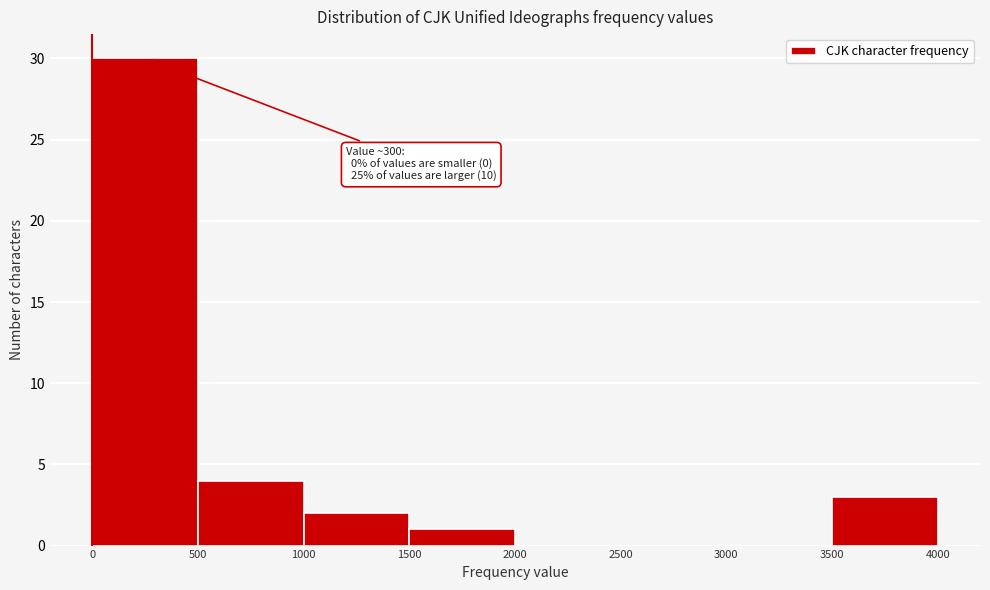

Over which range of the x-axis is the bar tallest?

0 to 500